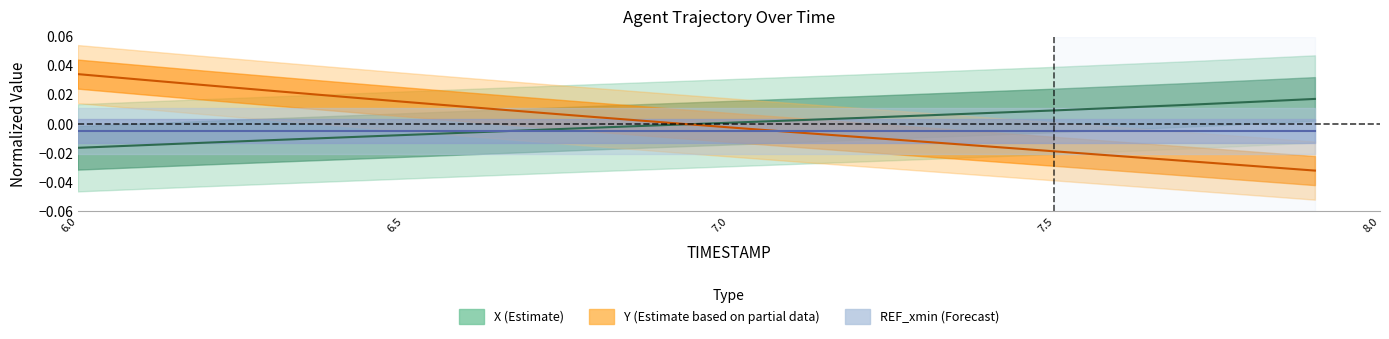

At which category is the sum across all series the highest?

6.0